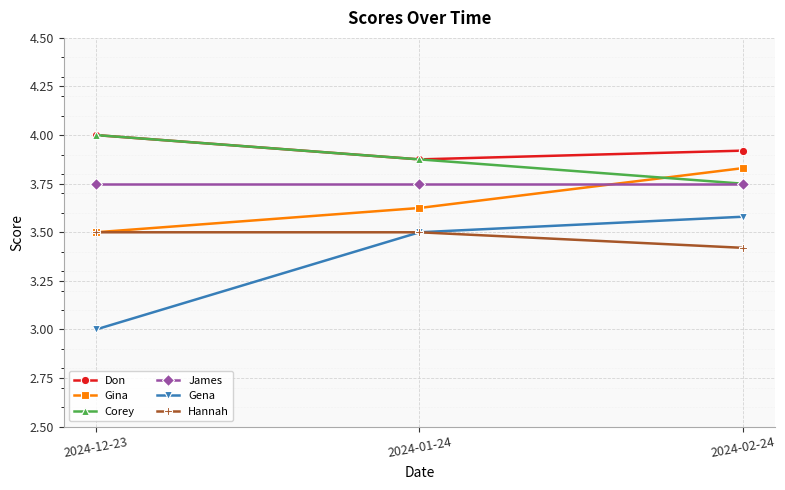

Which series changed the most between 2024-01-24 and 2024-02-24?

Gina